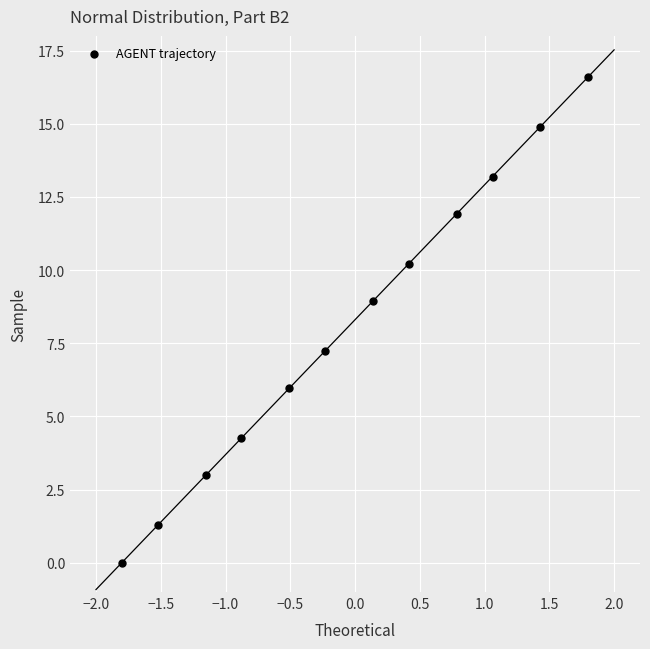

What is the range of X values (max minus min)?

3.6